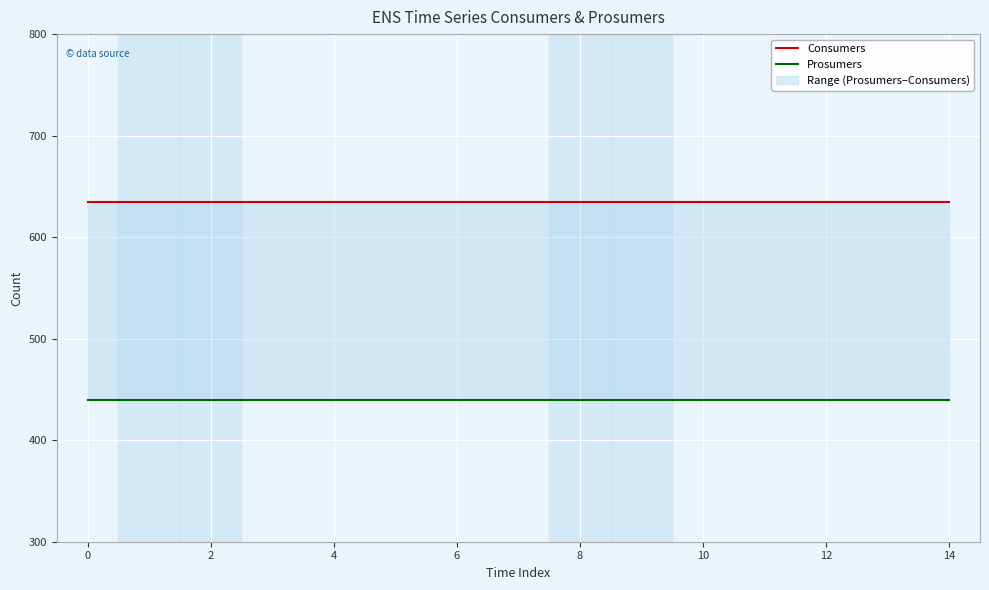

What is the minimum value for Consumers?

635